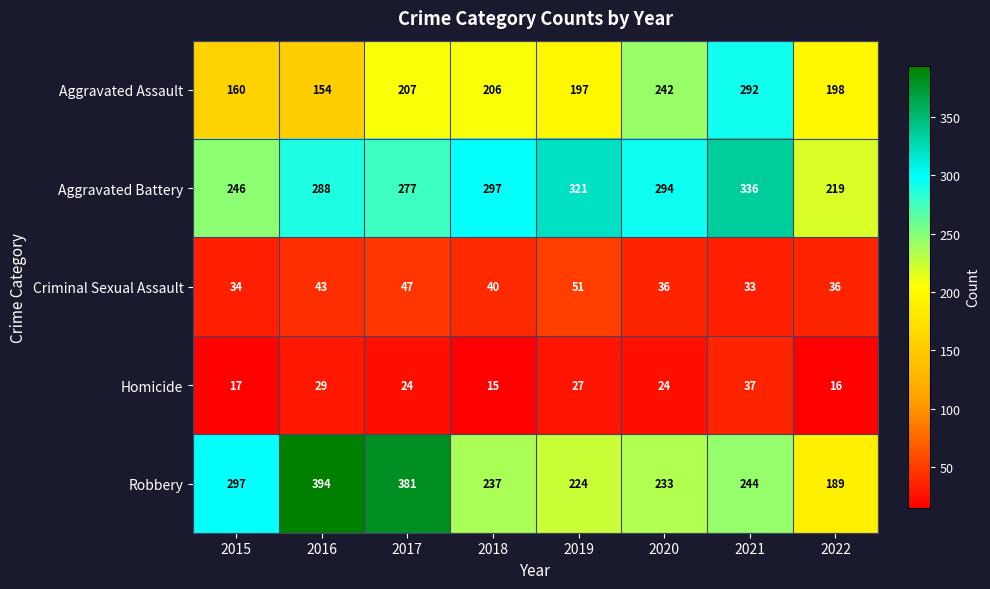

List the series in order of their peak value, lowest first.

Homicide, Criminal Sexual Assault, Aggravated Assault, Aggravated Battery, Robbery